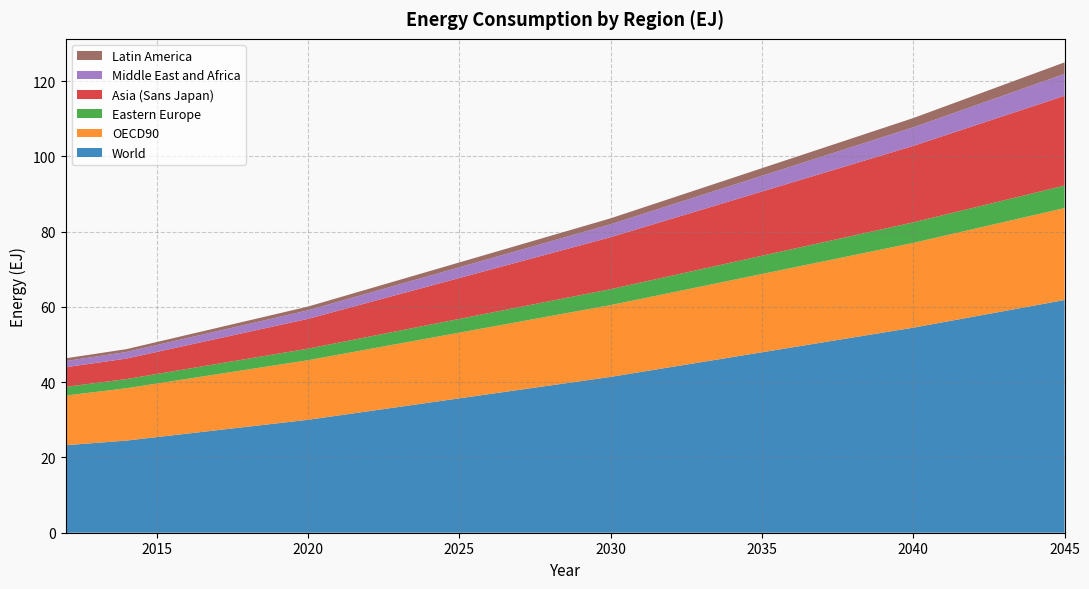

Reading right to left, transcribe all the data shown in this chart.

World: 61.8	60.4	58.9	57.4	56.0	54.5	53.2	51.9	50.6	49.3	48.0	46.6	45.3	44.0	42.7	41.4	40.3	39.1	38.0	36.9	35.7	34.6	33.4	32.3	31.1	30.0	29.1	28.2	27.2	26.3	25.4	24.5	23.9	23.3
OECD90: 24.4	24.1	23.7	23.3	22.9	22.5	22.2	21.8	21.5	21.2	20.8	20.5	20.1	19.8	19.4	19.1	18.8	18.4	18.1	17.8	17.5	17.1	16.8	16.5	16.2	15.8	15.5	15.2	14.9	14.6	14.2	13.9	13.6	13.2
Eastern Europe: 6.0	5.9	5.8	5.7	5.6	5.5	5.3	5.2	5.1	5.0	4.8	4.7	4.6	4.5	4.4	4.2	4.1	4.0	3.9	3.8	3.7	3.5	3.4	3.3	3.2	3.1	3.0	2.9	2.8	2.6	2.5	2.4	2.4	2.3
Asia (Sans Japan): 23.9	23.2	22.4	21.7	21.0	20.3	19.7	19.0	18.4	17.7	17.1	16.4	15.8	15.1	14.5	13.8	13.2	12.6	12.0	11.5	10.9	10.3	9.7	9.1	8.5	7.9	7.5	7.1	6.7	6.3	5.9	5.4	5.3	5.2
Middle East and Africa: 5.8	5.6	5.5	5.3	5.1	4.9	4.8	4.6	4.5	4.3	4.2	4.0	3.9	3.7	3.6	3.4	3.3	3.2	3.1	3.0	2.8	2.7	2.6	2.5	2.4	2.3	2.2	2.1	2.0	1.9	1.8	1.8	1.7	1.6
Latin America: 3.1	2.9	2.8	2.7	2.6	2.5	2.4	2.3	2.2	2.1	2.0	1.9	1.8	1.8	1.7	1.6	1.5	1.5	1.4	1.3	1.3	1.2	1.2	1.1	1.1	1.0	1.0	0.9	0.9	0.8	0.8	0.8	0.7	0.7